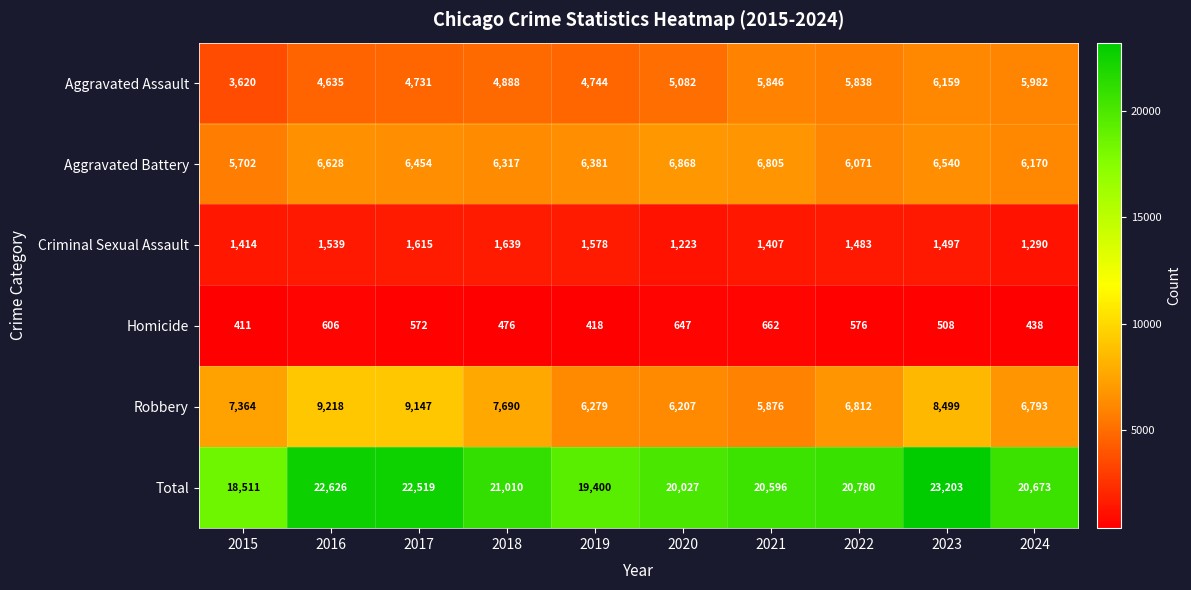

Rank the series at 2024 from lowest to highest value.

Homicide, Criminal Sexual Assault, Aggravated Assault, Aggravated Battery, Robbery, Total